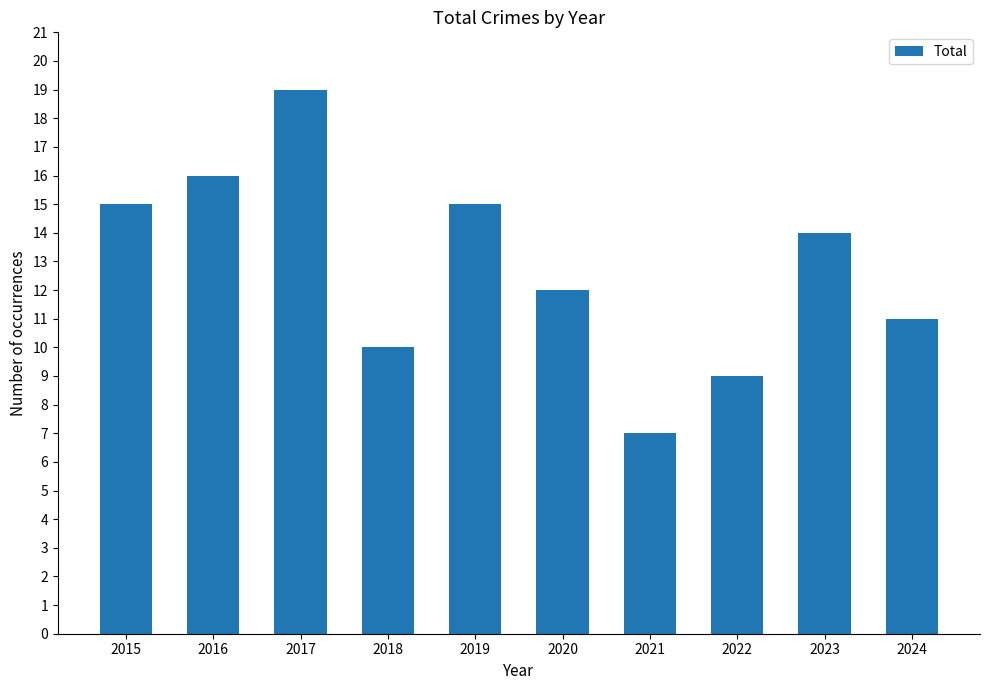

What is the ratio of the value at 2023 to the value at 2015?

0.9